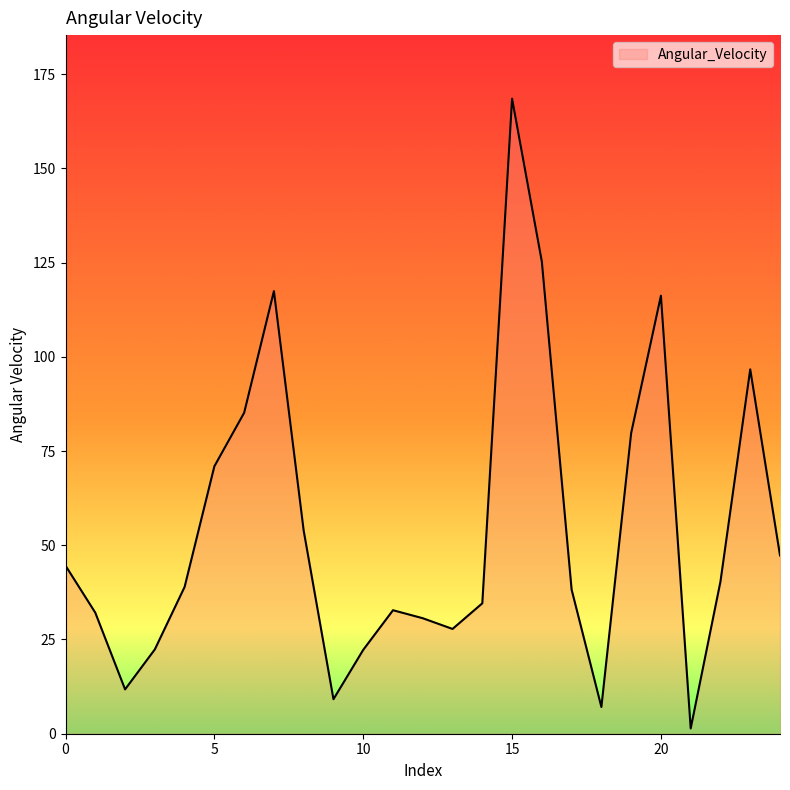

What is the difference between the maximum and minimum values?

167.1